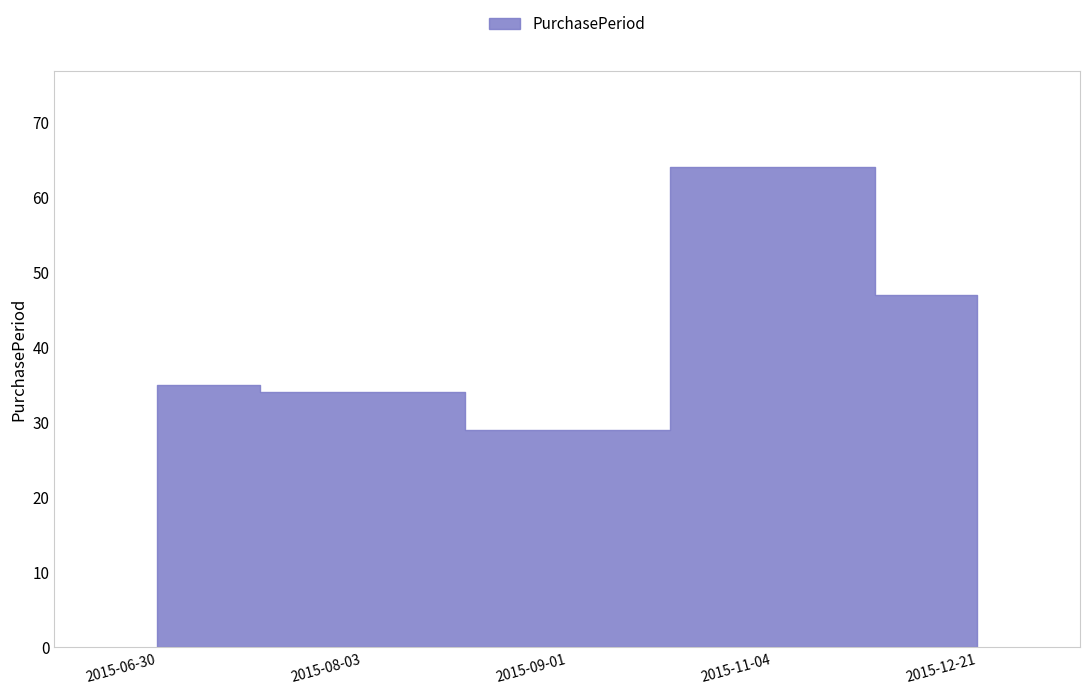

The value at 2015-11-04 is 64. True or false?

True